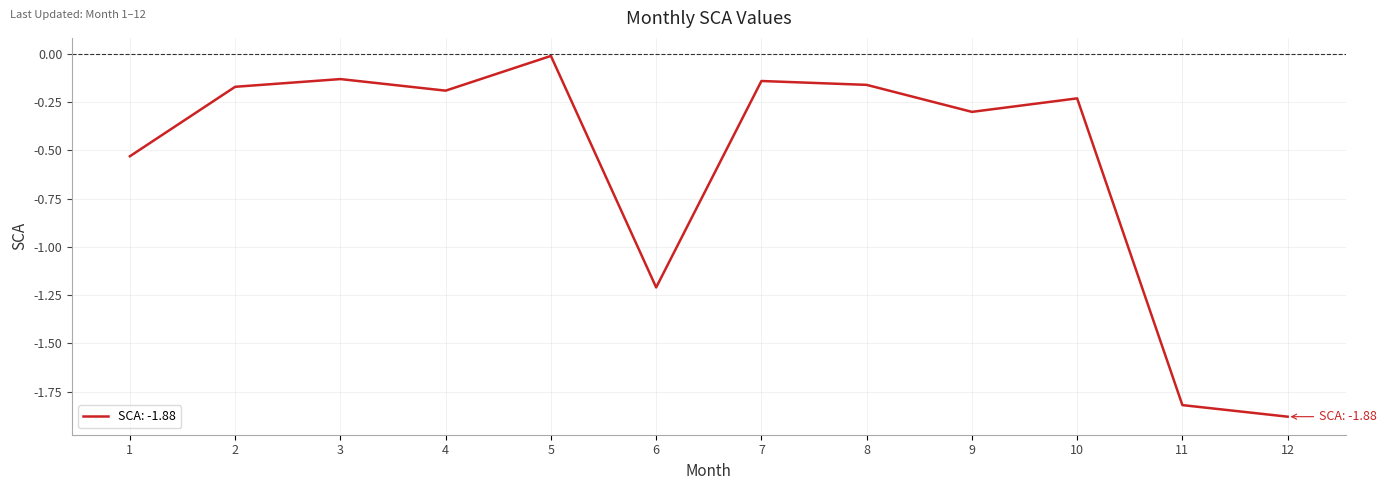

True or false: the data shows -0.1 at 2.

False